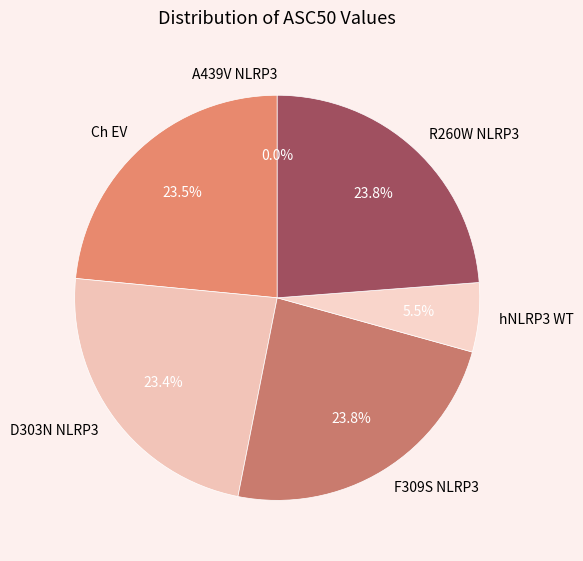

Which category has the smallest portion of the pie?

A439V NLRP3